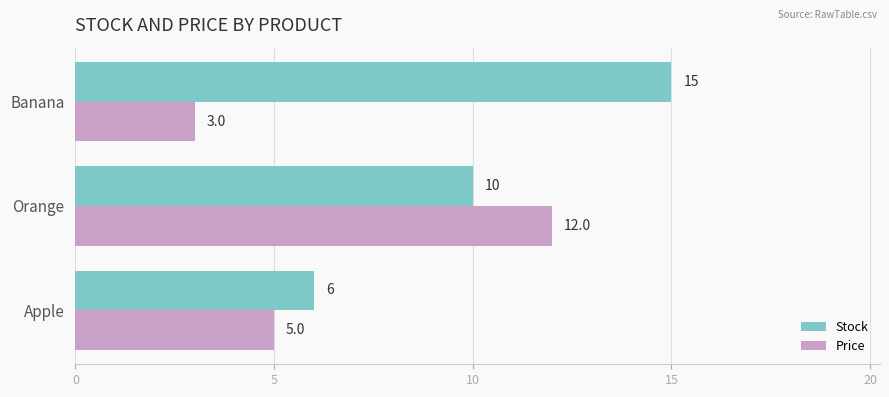

Rank the series by their average value, from lowest to highest.

Price, Stock